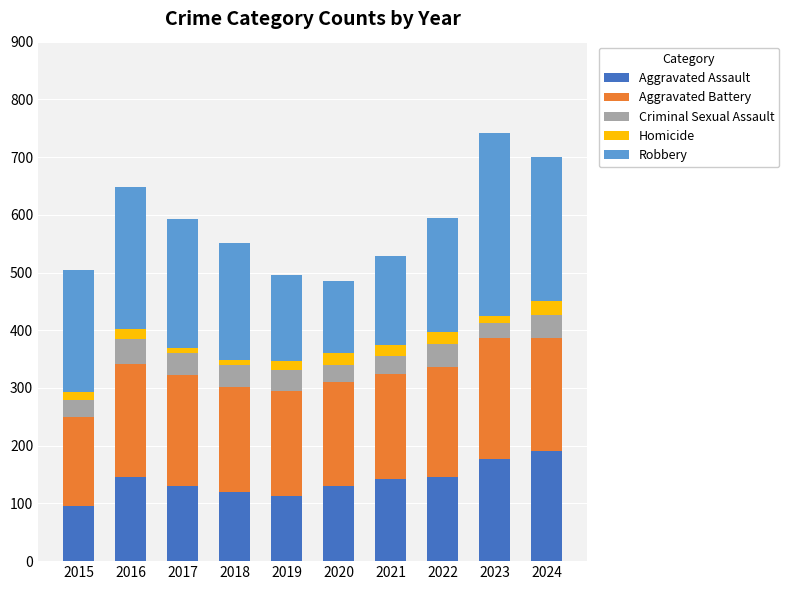

What is the total value across all series at 2021?

528